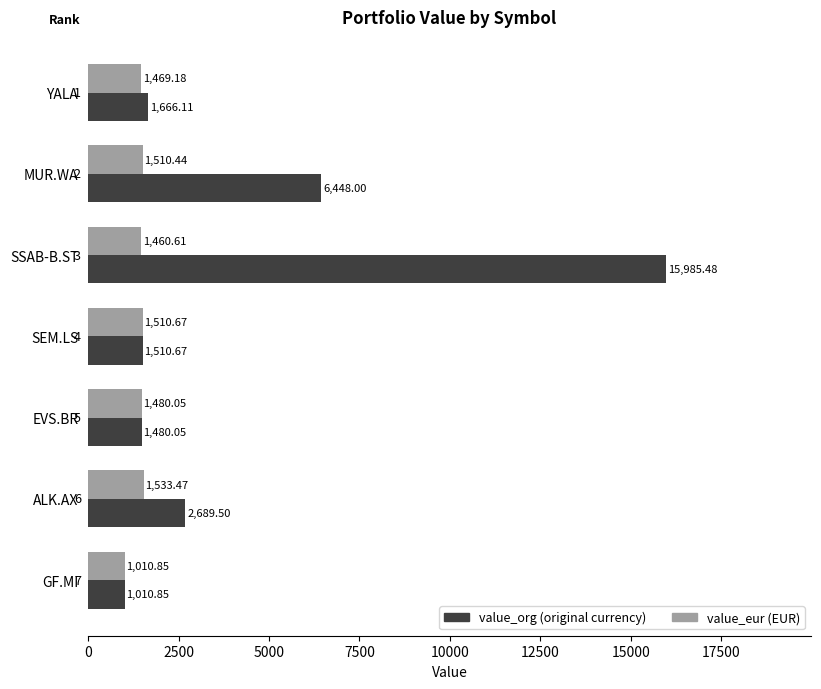

What is the total value across all series at YALA?

3135.3